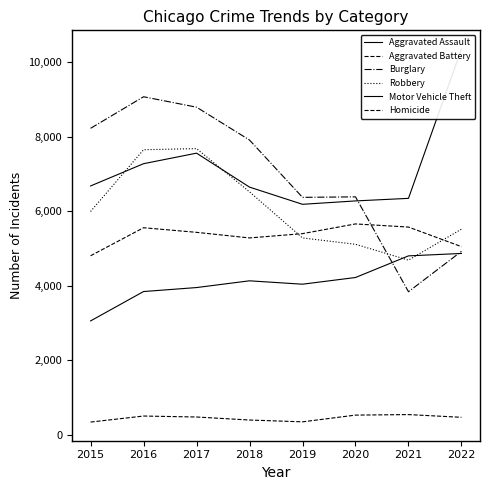

What is the value of the Motor Vehicle Theft point at the 6th from the left?

6280